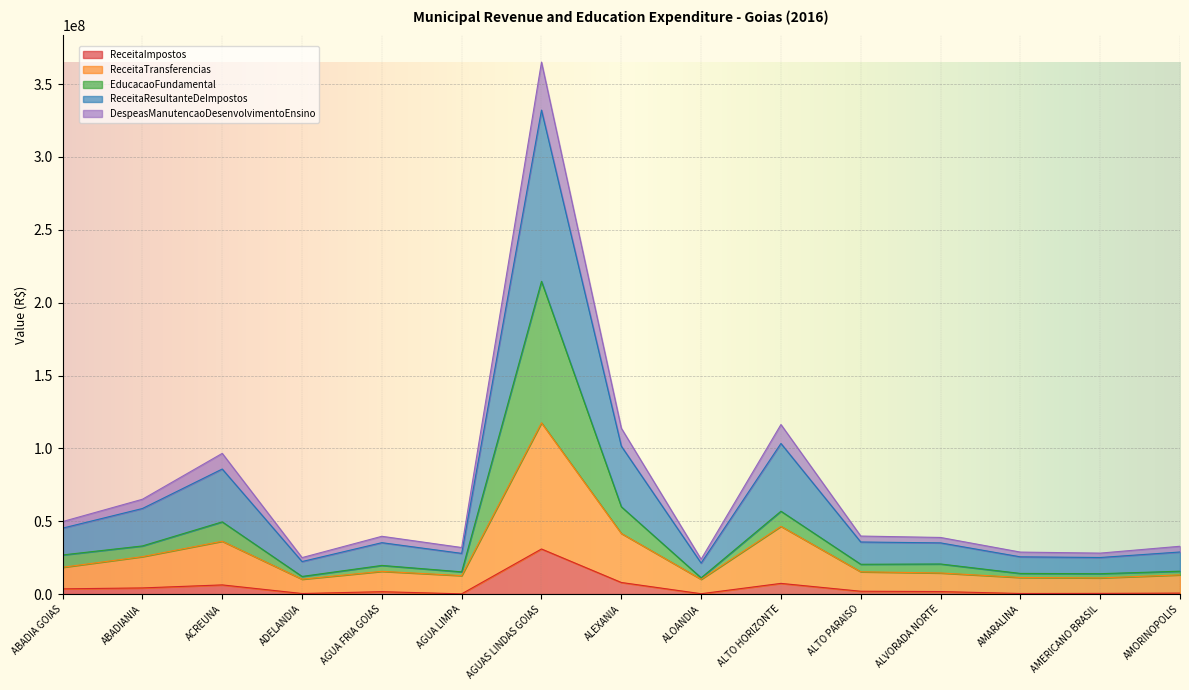

Which category has the highest value in the ReceitaImpostos series?

AGUAS LINDAS GOIAS